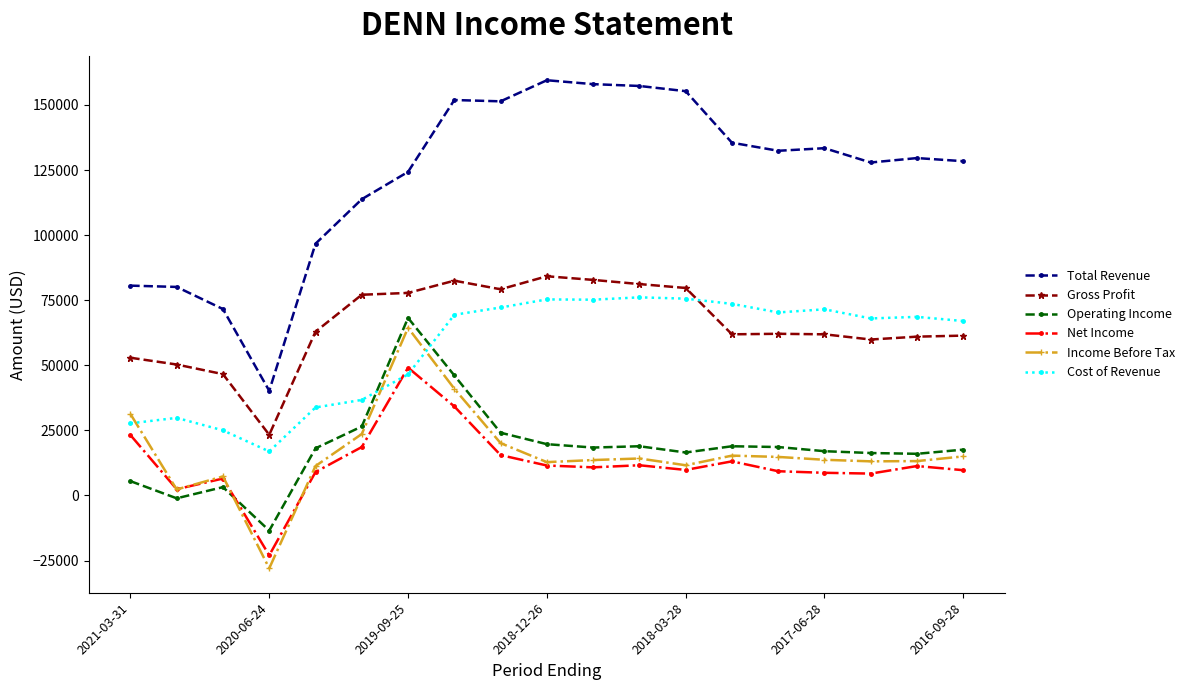

How many series are shown in this chart?

6